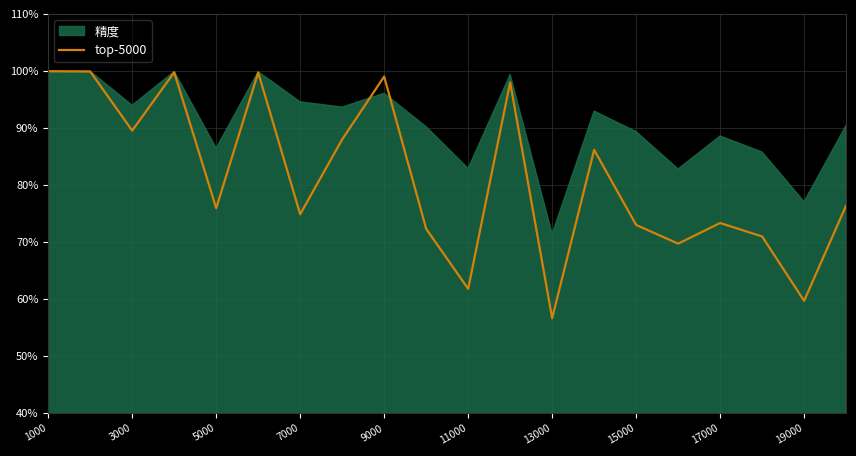

True or false: the data has more than 2 interior local peaks.

True